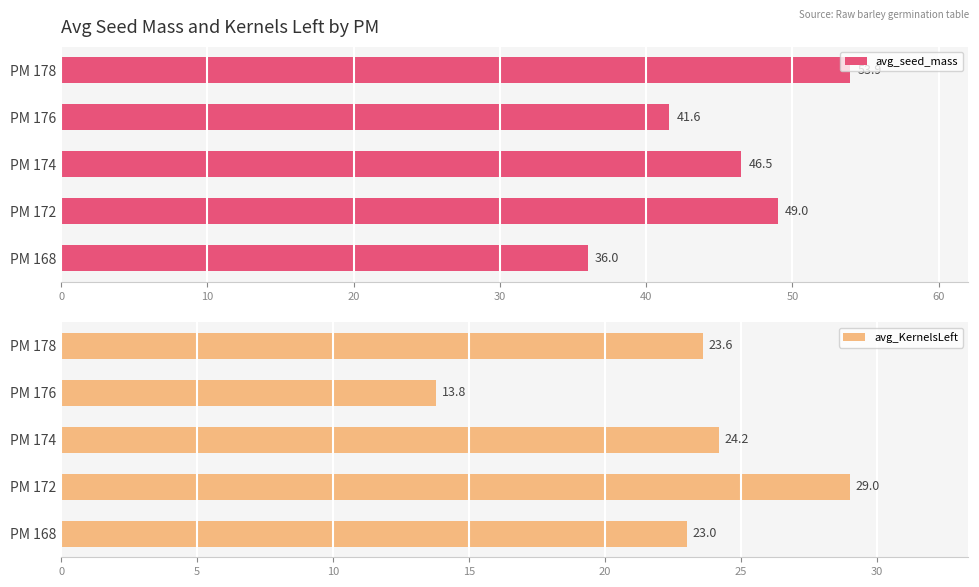

Where is avg_seed_mass nearest to the value 44?

PM 176